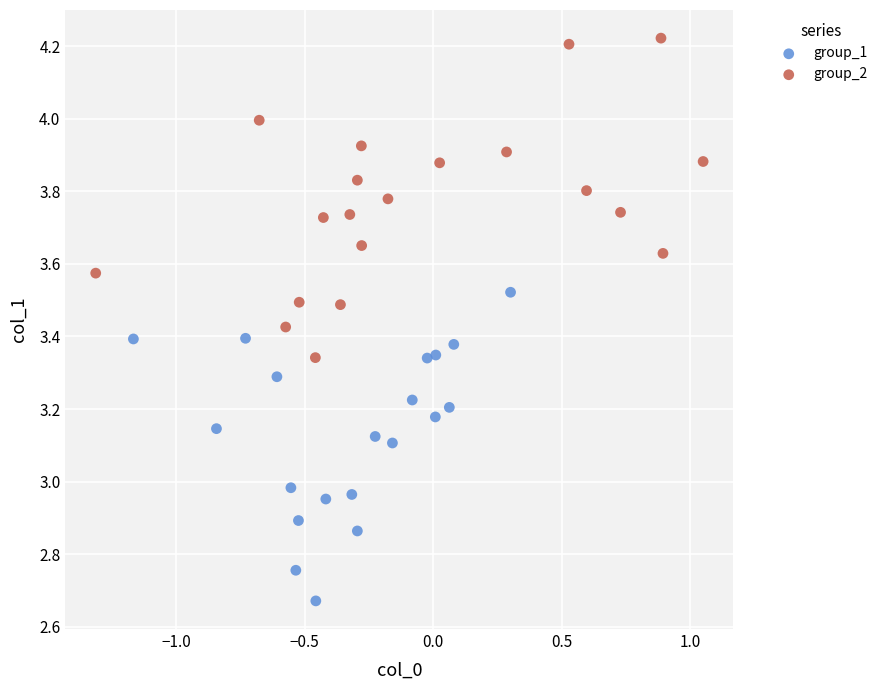

Which series reaches the maximum Y coordinate?

group_2